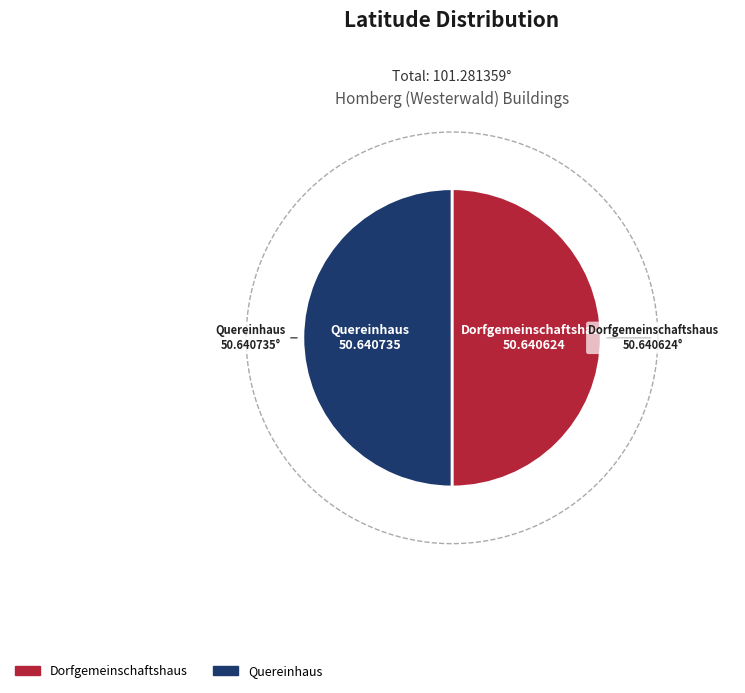

Which slice represents more than half of the pie?

Quereinhaus